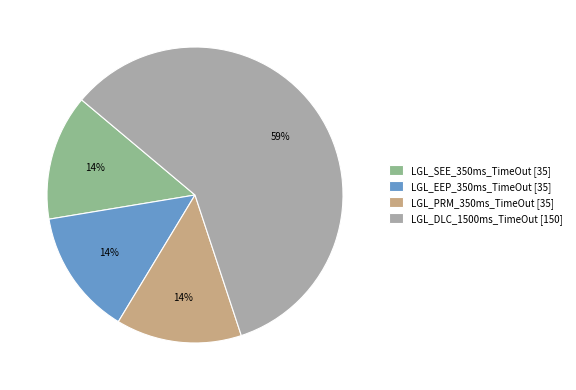

Count the number of slices in the pie.

4